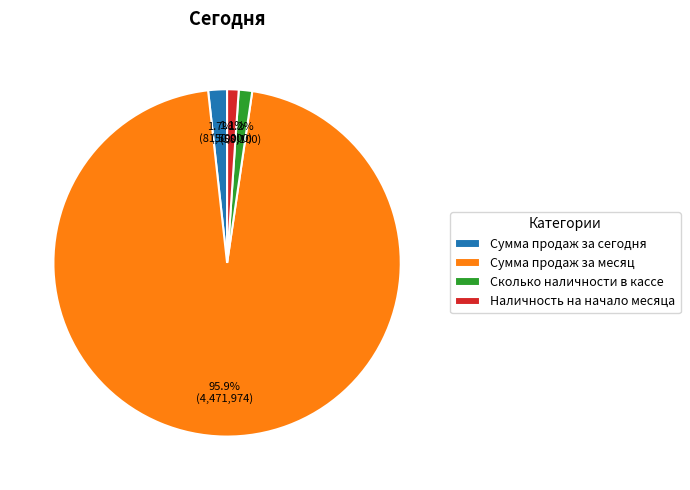

What percentage is the Сумма продаж за сегодня slice, to the nearest percent?

2%